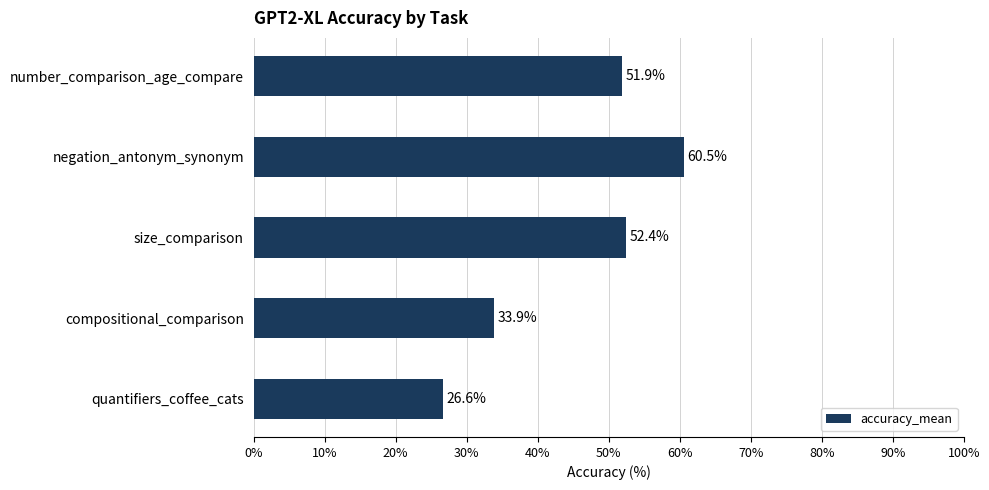

Which label corresponds to the smallest value in the chart?

quantifiers_coffee_cats